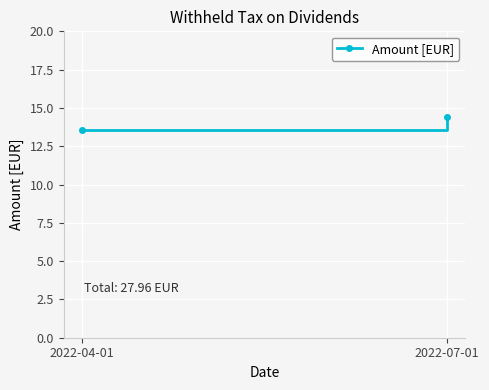

Is it true that the value at 2022-04-01 is 22.6?

False